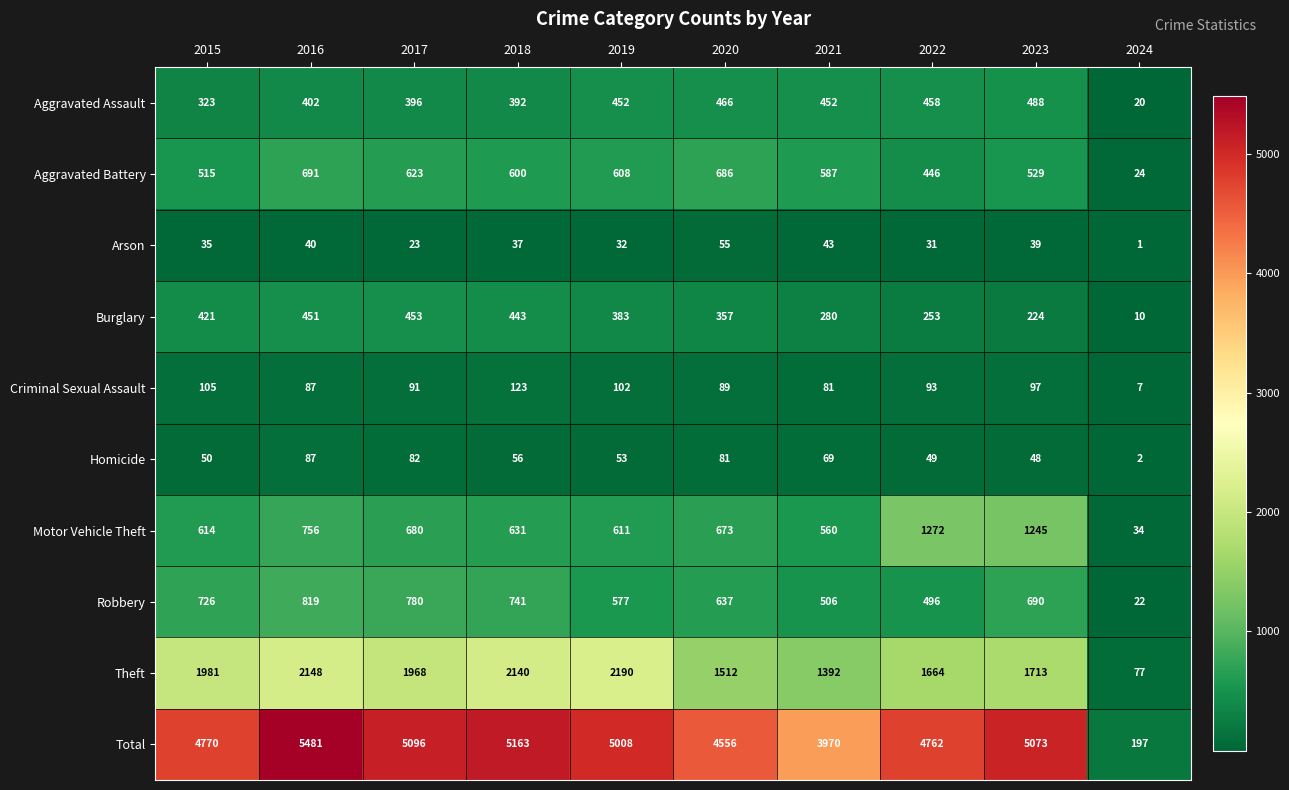

What is the total value across all series at 2016?

10962